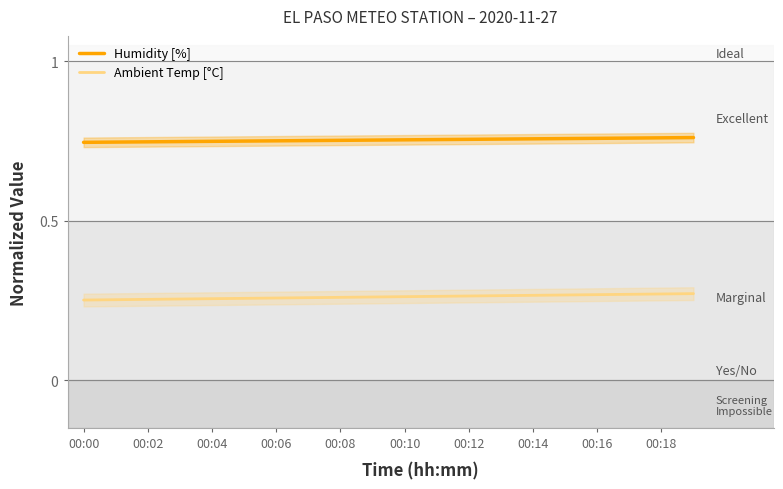

The Humidity [%] series shows 1.2 at 00:02. True or false?

False